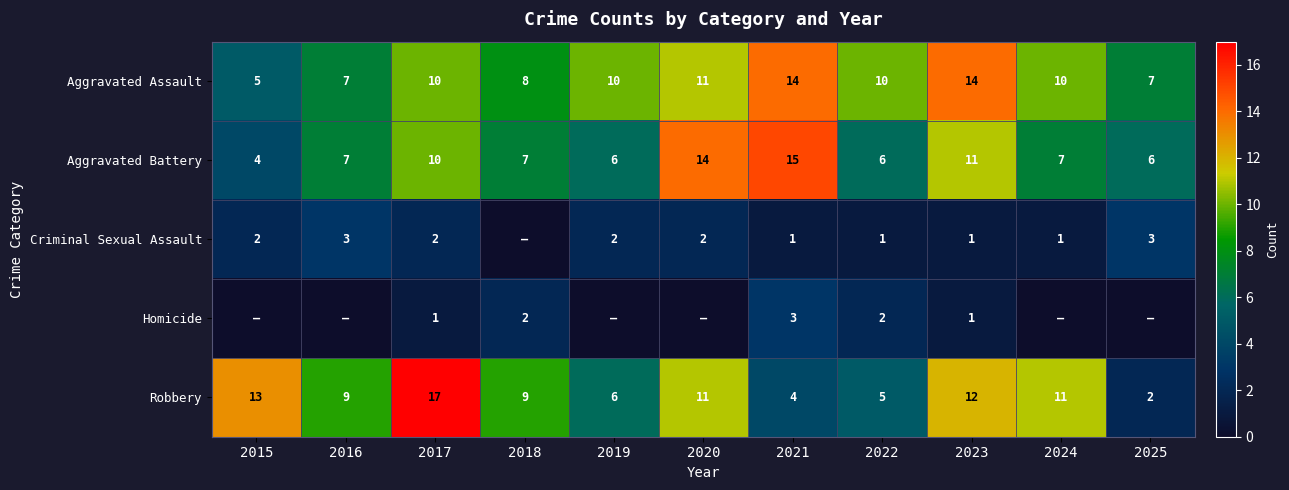

At how many categories does at least one series exceed 5?

11